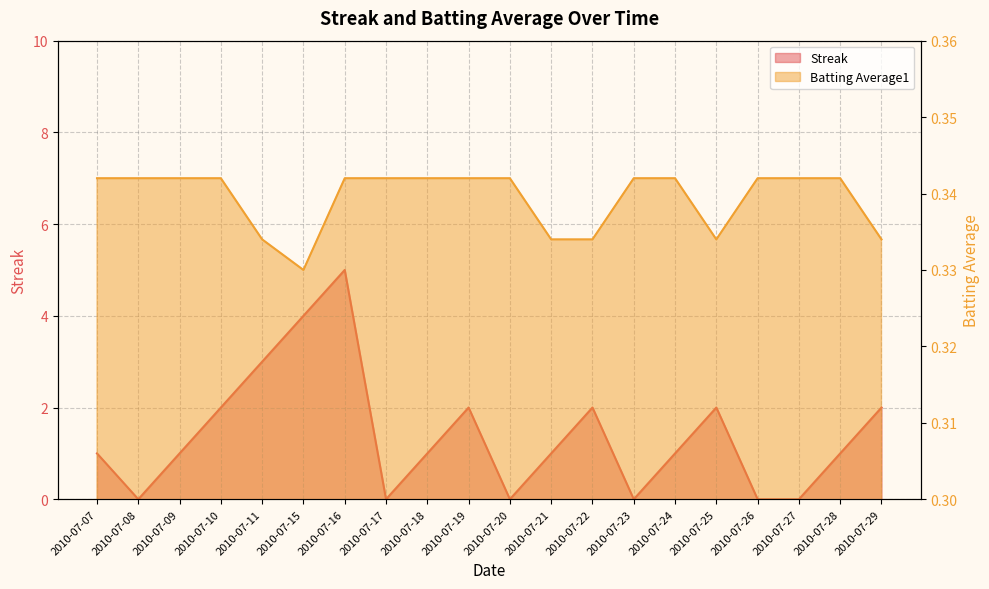

At which label is Streak closest to 2?

2010-07-10